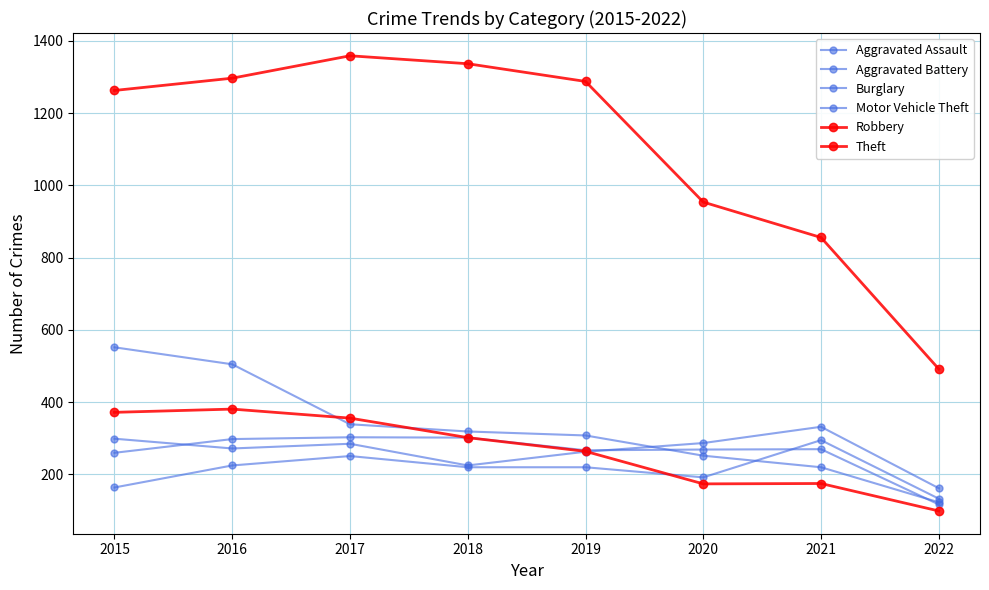

Is it true that Aggravated Battery equals 298 at 2016?

True